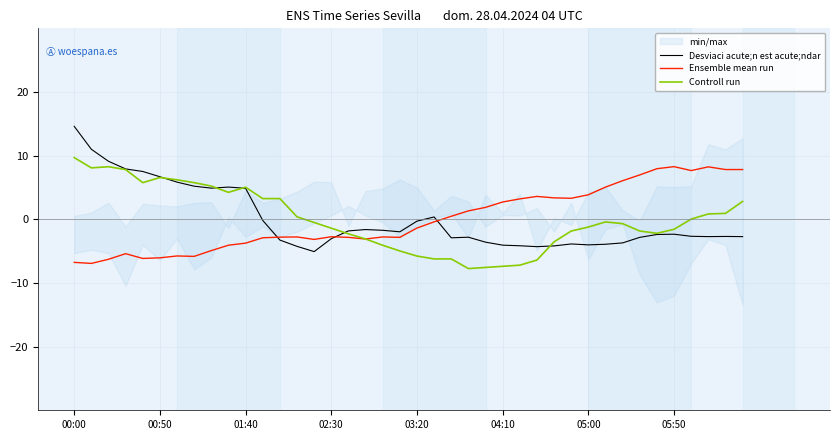

How many data points in Ensemble mean run are less than -1?

21